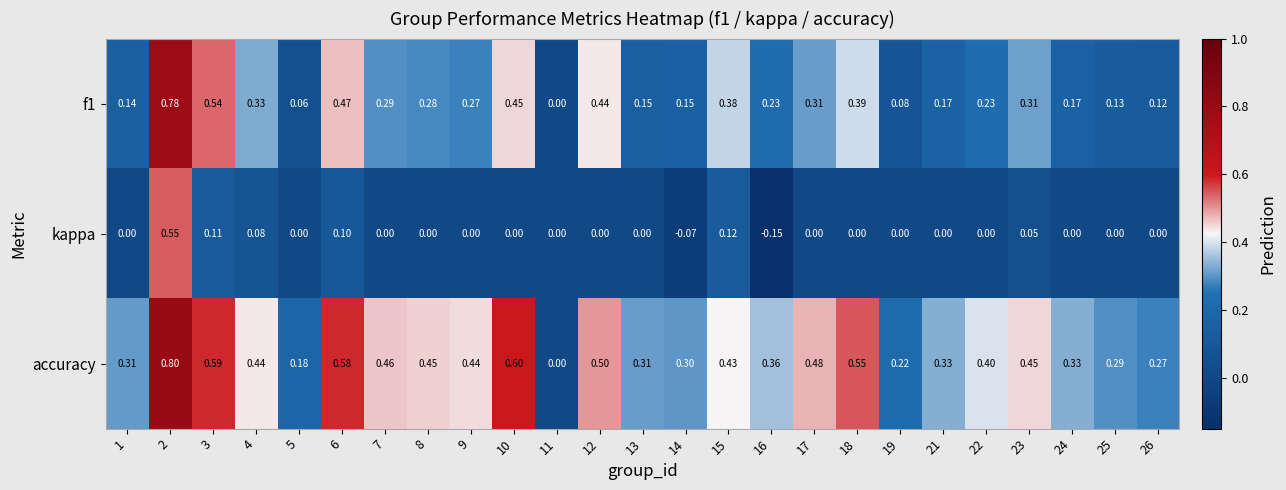

List the series in order of their overall mean, highest first.

accuracy, f1, kappa